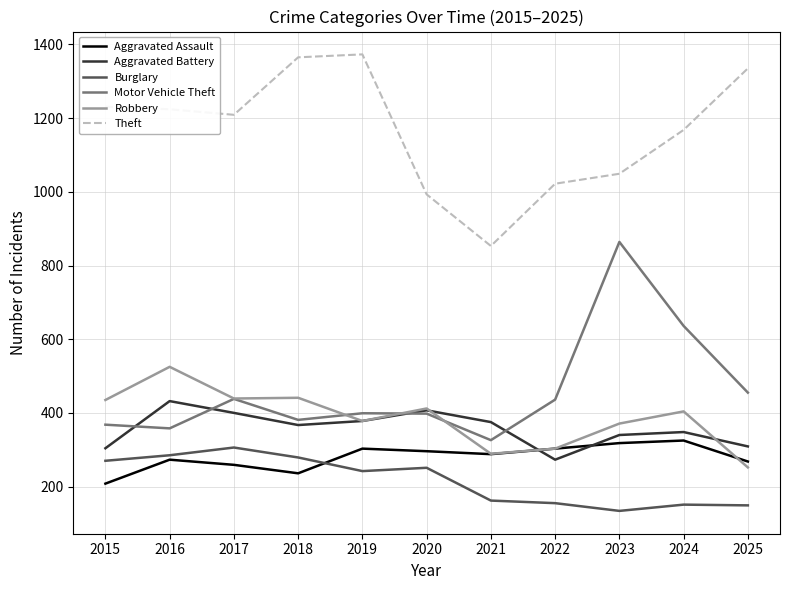

True or false: Theft has a value of 853 at 2021.

True